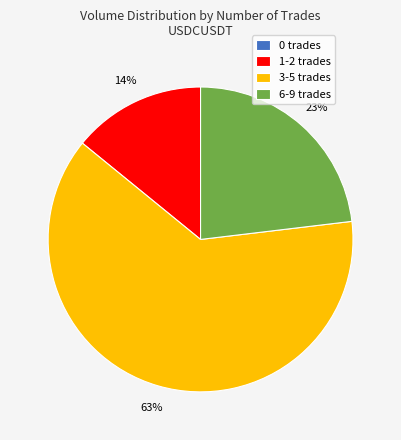

Is there a majority slice in this chart?

Yes